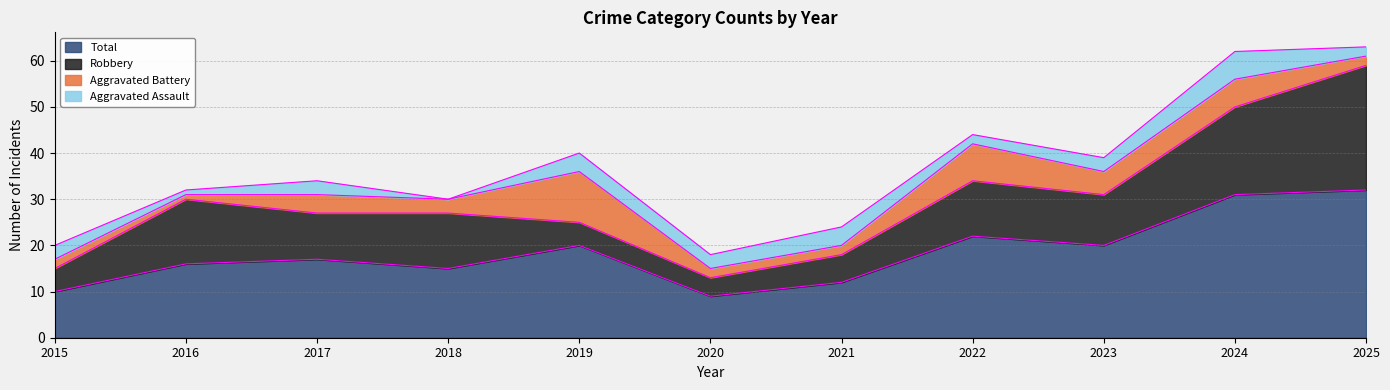

What is the sum of all Total values?

204